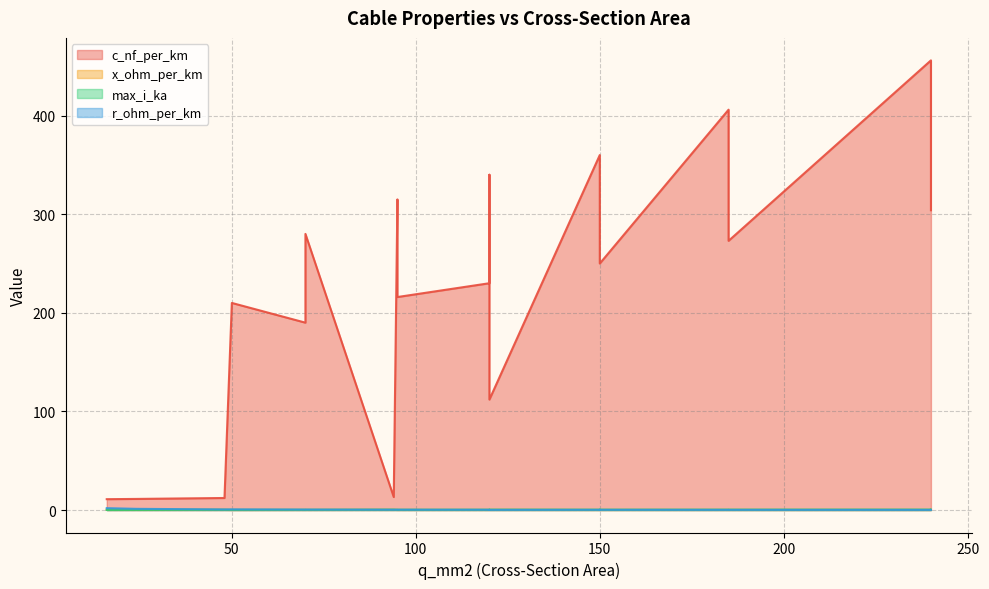

What is the label of the 16th point from the left?

70